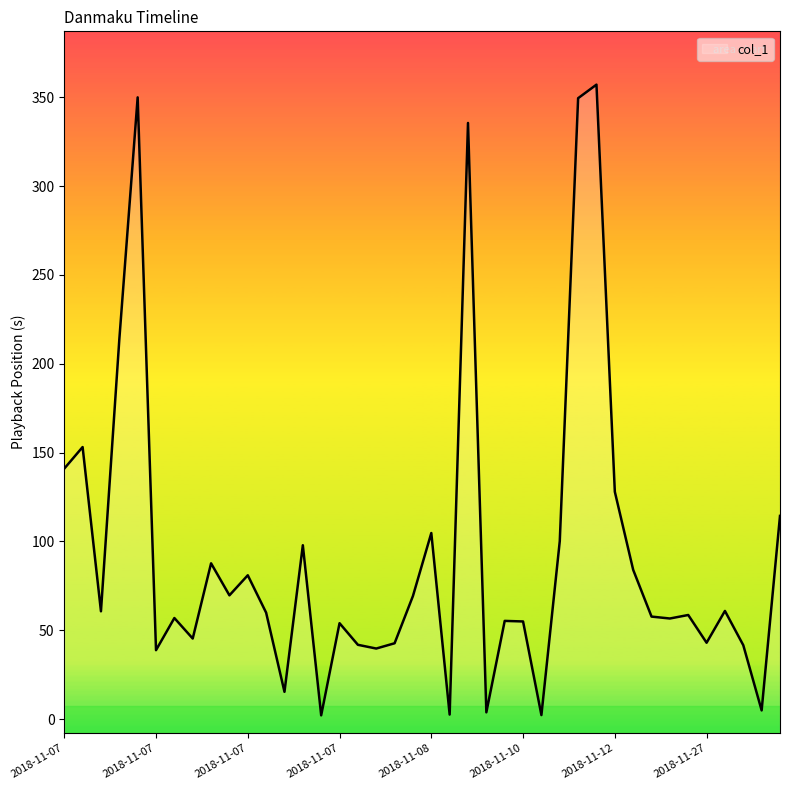

How many interior local valleys (lower than both neighbors) does the data have?

13